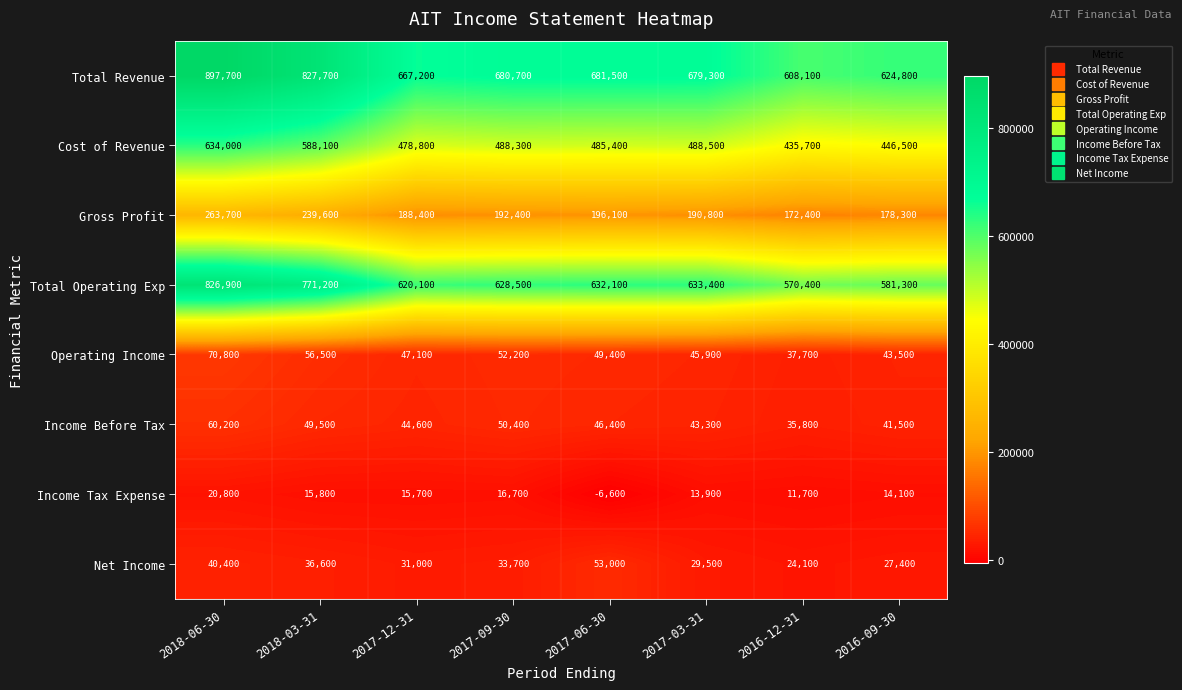

True or false: Income Tax Expense has a value of 15700 at 2017-12-31.

True